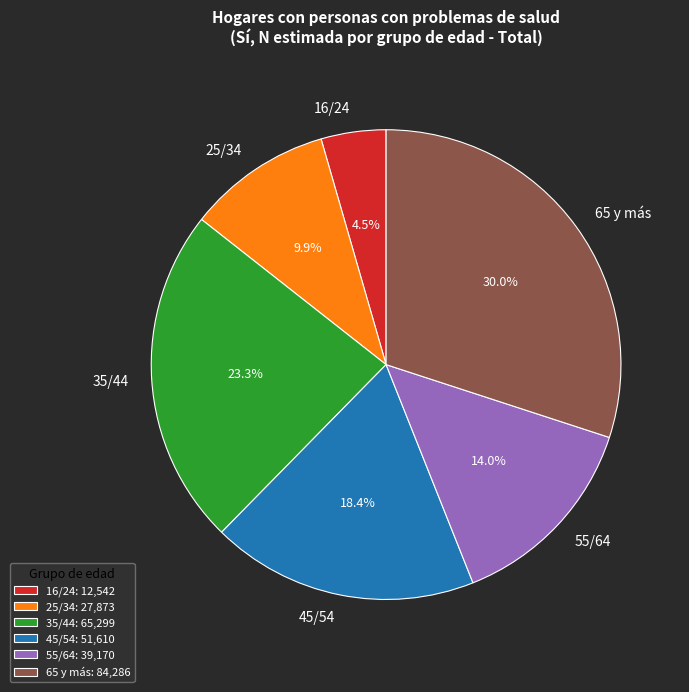

To the nearest percent, what is the difference between the 55/64 and 35/44 slice percentages?

9%